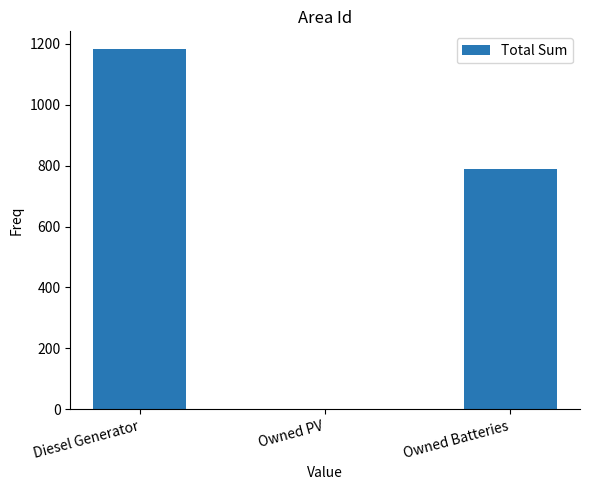

How many data points does each series have?

3